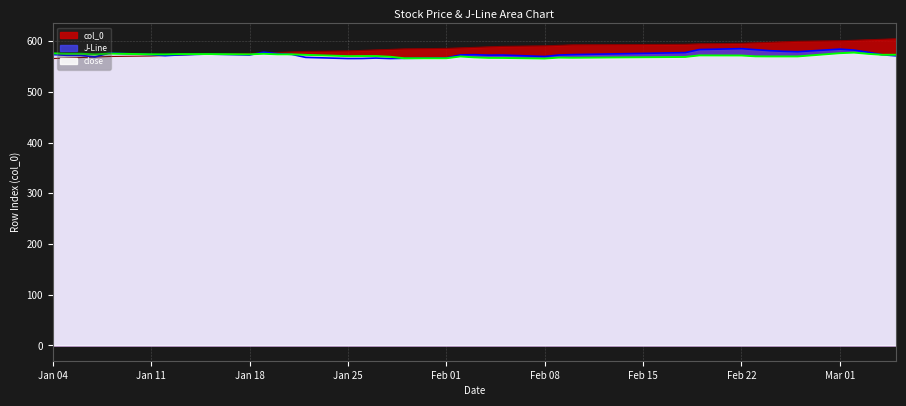

What is the difference between the highest and lowest values at Jan 25?

15.0